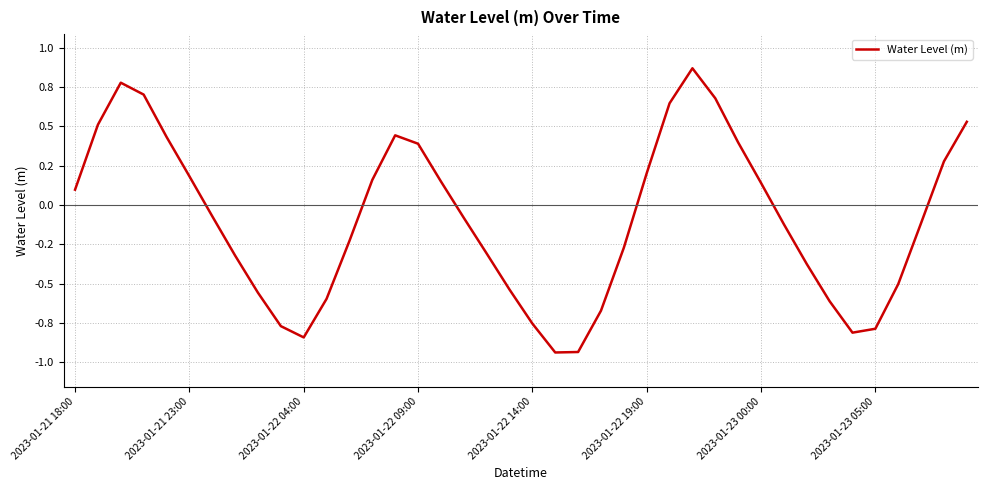

Is this an area chart (filled region under the line)?

No